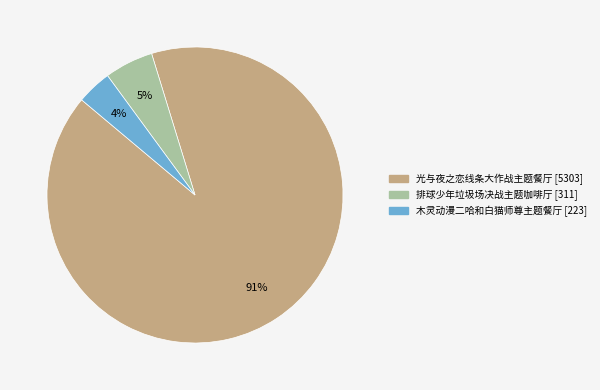

How many segments does this pie chart have?

3